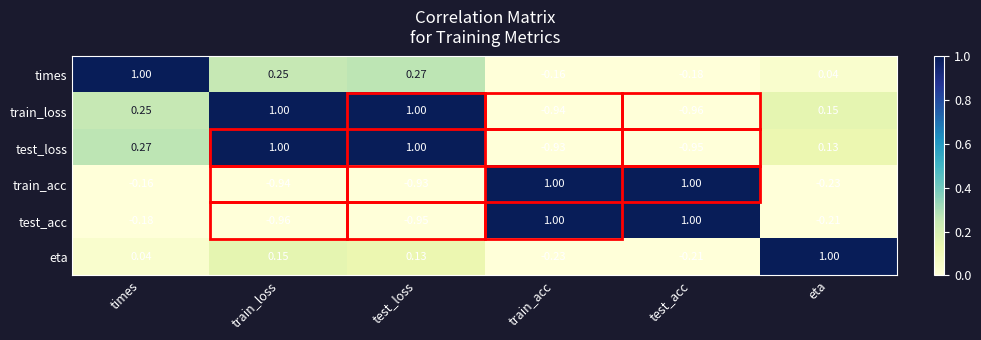

Which series has the largest total across all categories?

times